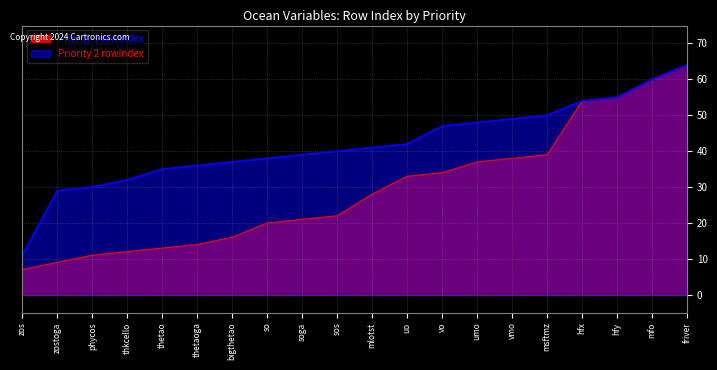

How many data points in Priority 2 rowIndex are above 41?

9